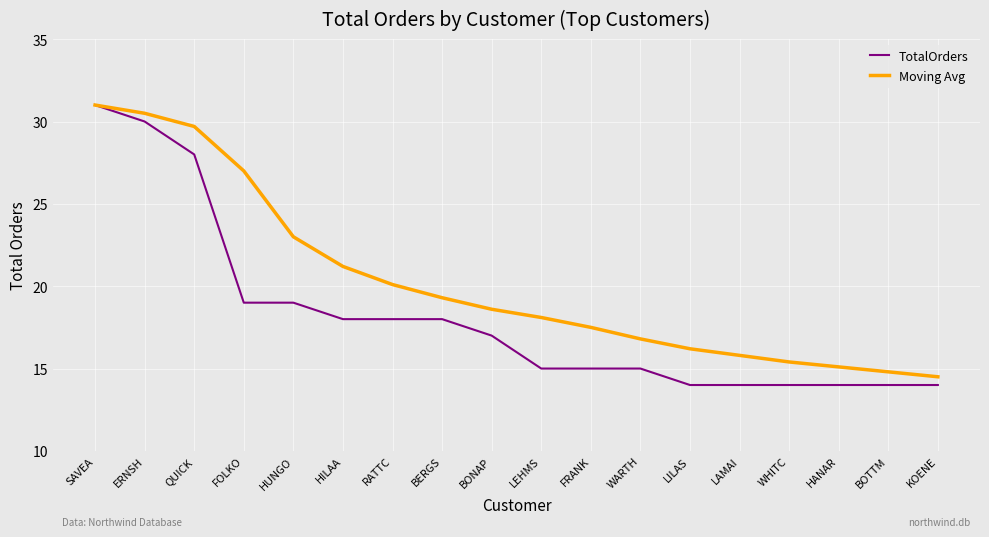

Reading right to left, what are all the values shown in this chart?

TotalOrders: KOENE=14.0	BOTTM=14.0	HANAR=14.0	WHITC=14.0	LAMAI=14.0	LILAS=14.0	WARTH=15.0	FRANK=15.0	LEHMS=15.0	BONAP=17.0	BERGS=18.0	RATTC=18.0	HILAA=18.0	HUNGO=19.0	FOLKO=19.0	QUICK=28.0	ERNSH=30.0	SAVEA=31.0
Moving Avg: KOENE=14.5	BOTTM=14.8	HANAR=15.1	WHITC=15.4	LAMAI=15.8	LILAS=16.2	WARTH=16.8	FRANK=17.5	LEHMS=18.1	BONAP=18.6	BERGS=19.3	RATTC=20.1	HILAA=21.2	HUNGO=23.0	FOLKO=27.0	QUICK=29.7	ERNSH=30.5	SAVEA=31.0